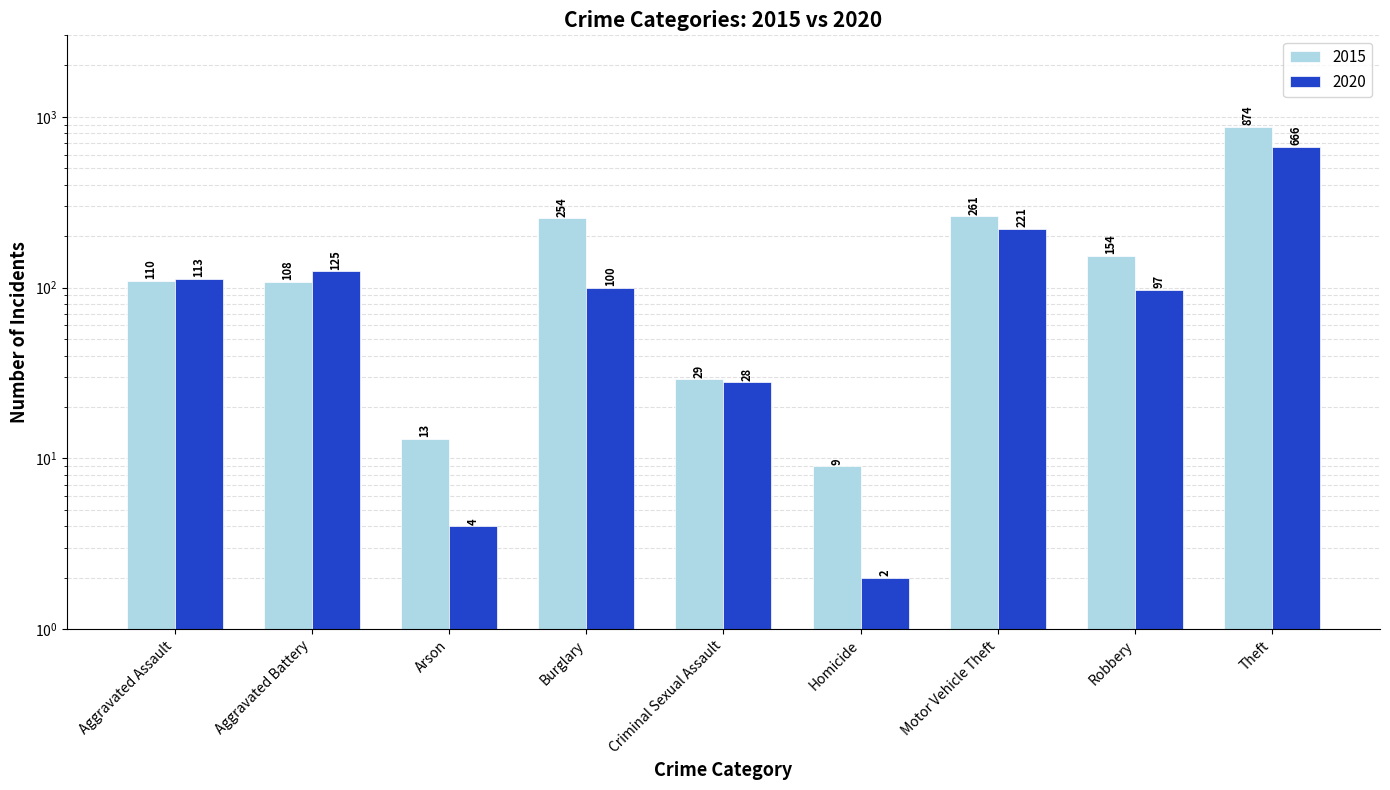

What is the label of the 1st bar from the left?

Aggravated Assault